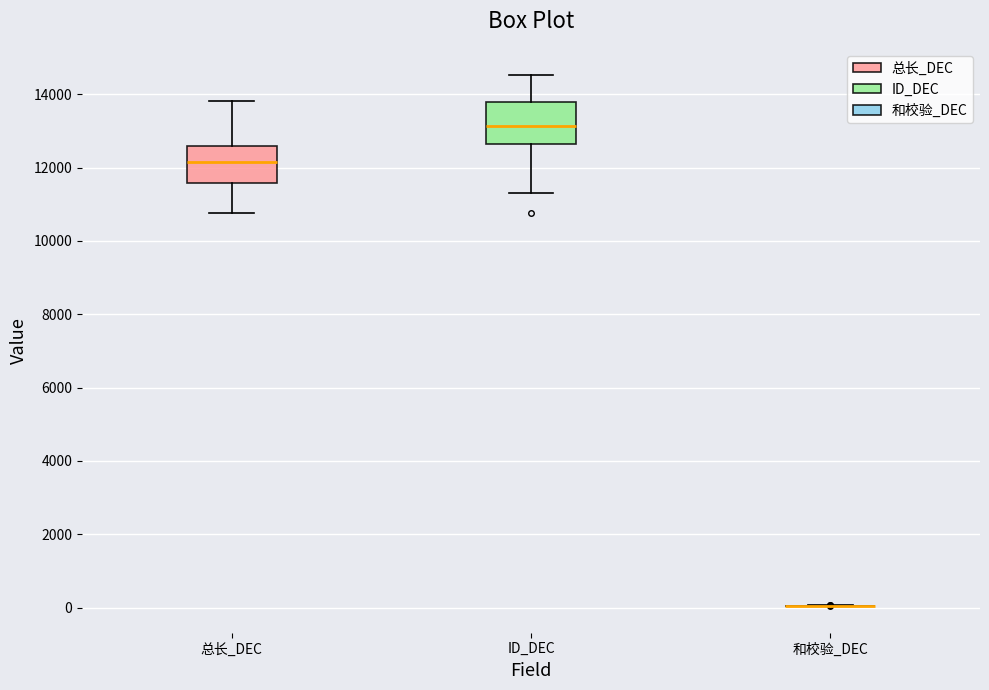

Where does the lower whisker of the box for 总长_DEC end on the y-axis? The values are not printed on the chart, so give them approximately, as read against the axis.

10800